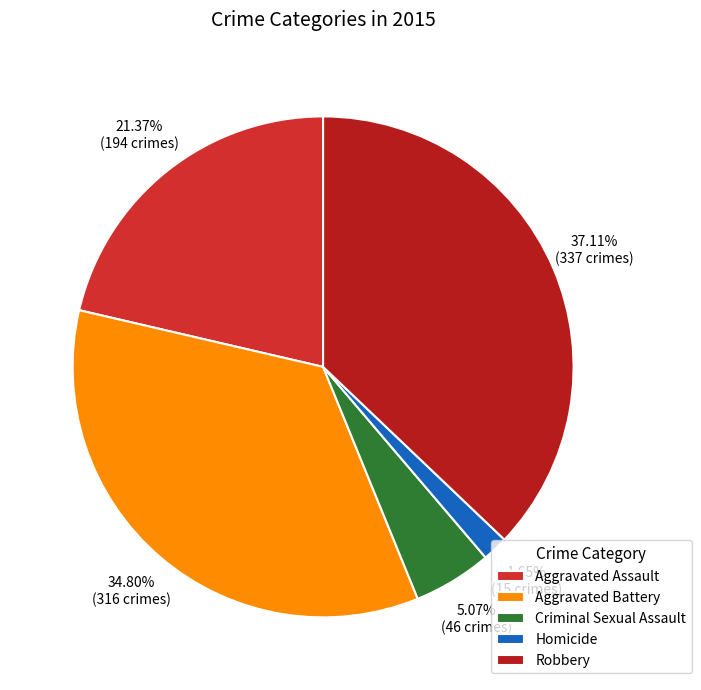

Is there a majority slice in this chart?

No